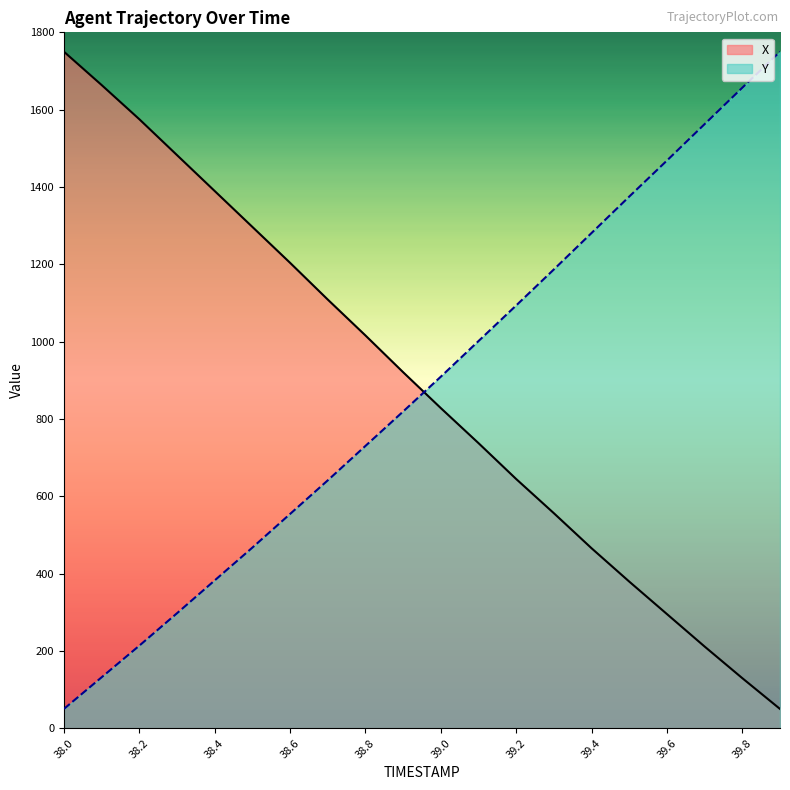

Which series has the largest range (max minus min)?

X